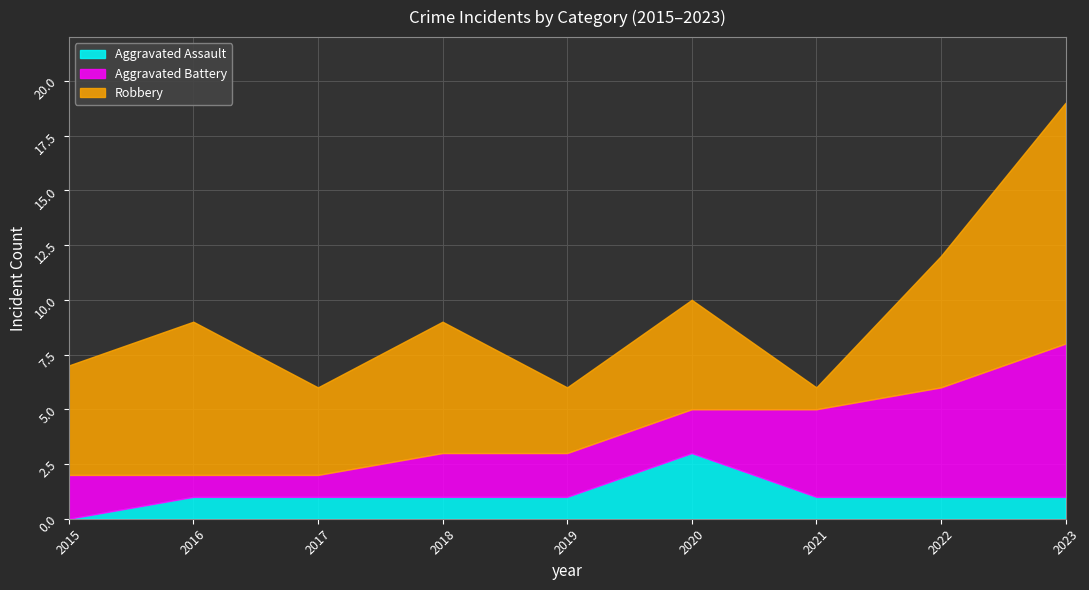

Reading right to left, extract all data points from this chart.

Aggravated Assault: 2023=1	2022=1	2021=1	2020=3	2019=1	2018=1	2017=1	2016=1	2015=0
Aggravated Battery: 2023=7	2022=5	2021=4	2020=2	2019=2	2018=2	2017=1	2016=1	2015=2
Robbery: 2023=11	2022=6	2021=1	2020=5	2019=3	2018=6	2017=4	2016=7	2015=5